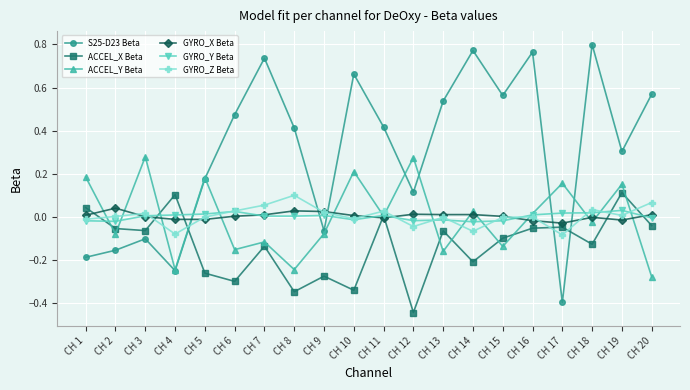

At which label does ACCEL_Y Beta reach its minimum?

CH 20